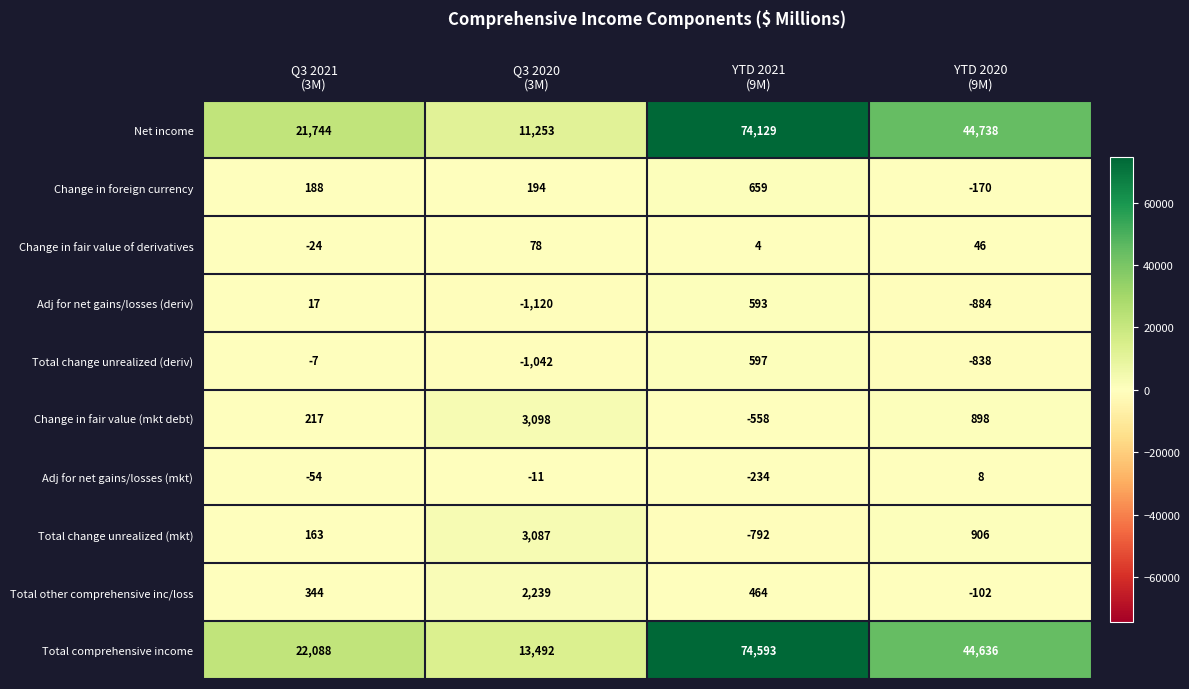

Count the number of categories in the chart.

4